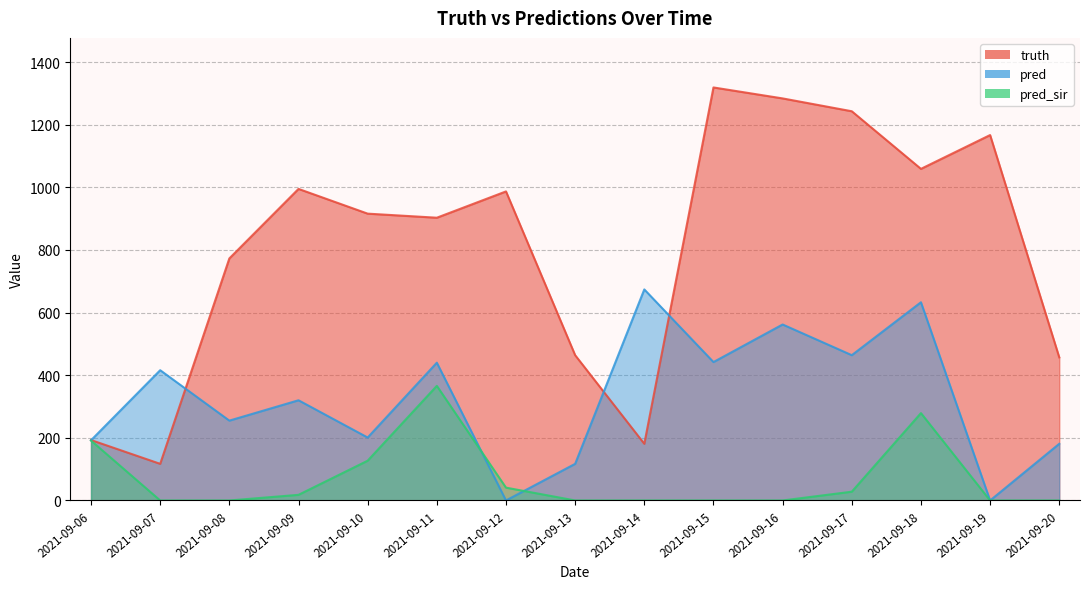

How many times do pred and truth cross each other?

4